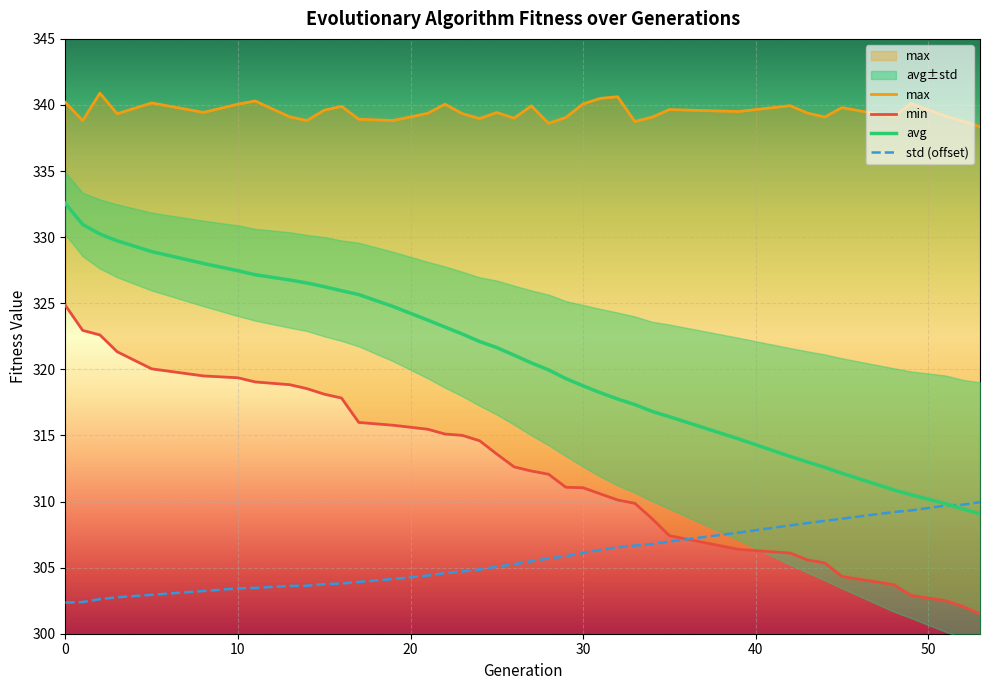

The std (offset) series shows 192.6 at 30. True or false?

False